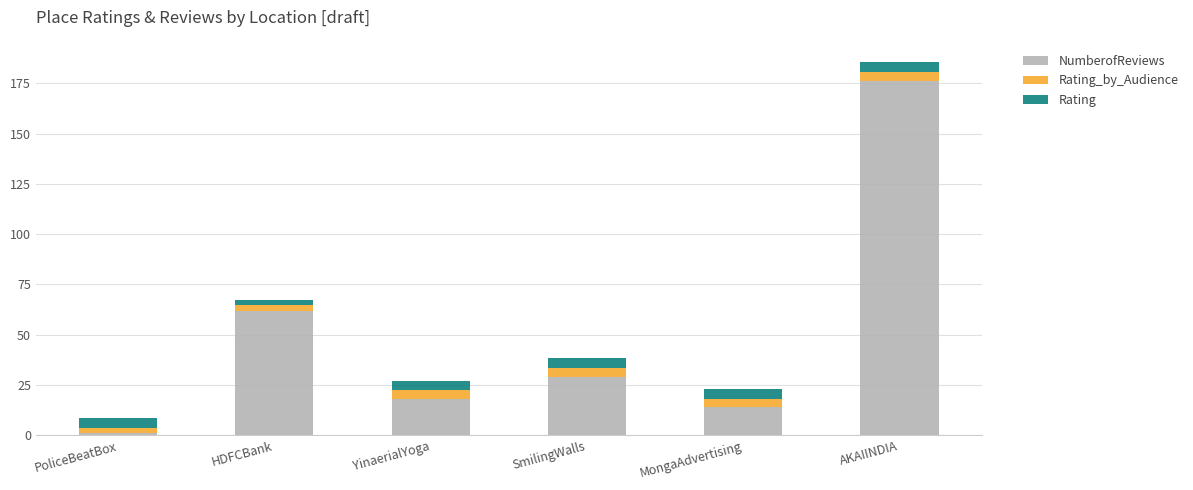

Does the chart contain any negative values?

No